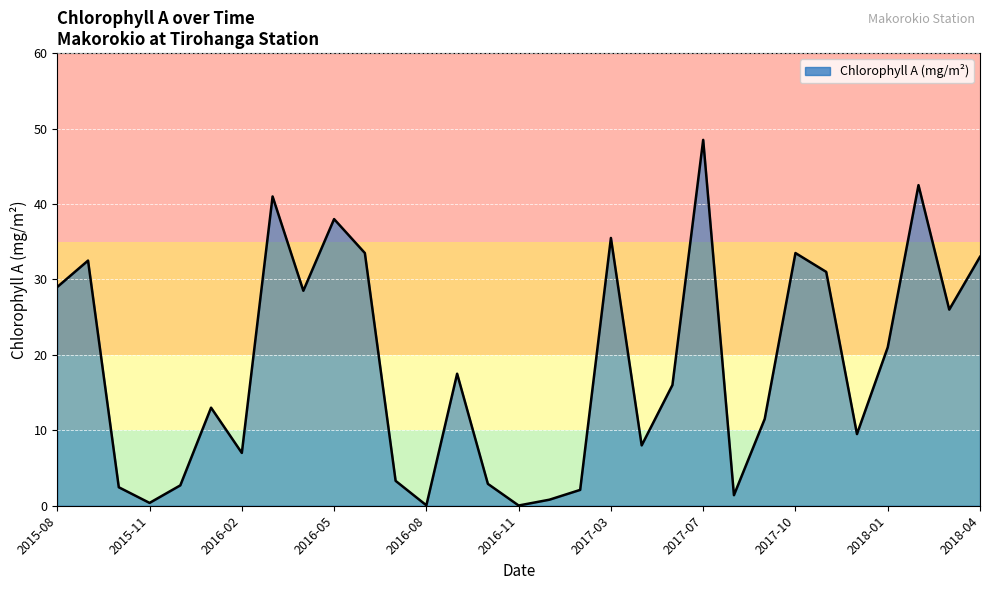

What is the difference between the maximum and minimum values?

48.5